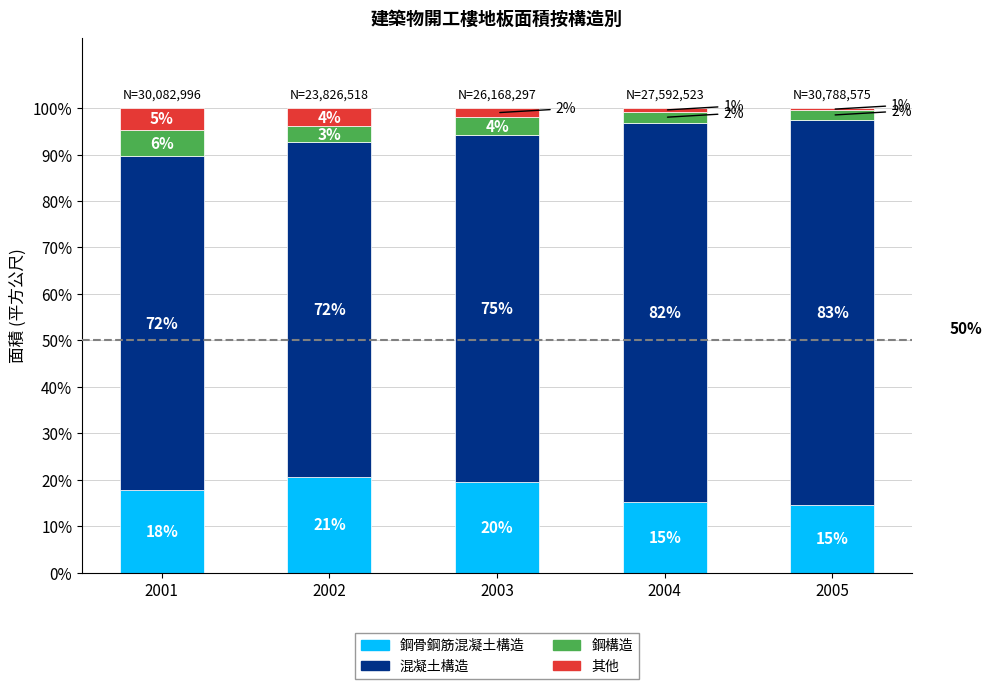

Which series has the widest spread of values?

混凝土構造